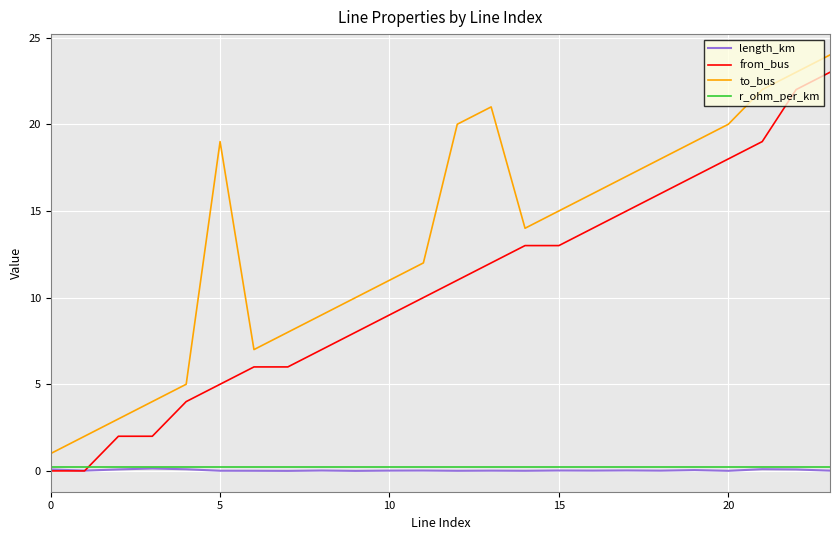

True or false: r_ohm_per_km and to_bus cross at least once.

False